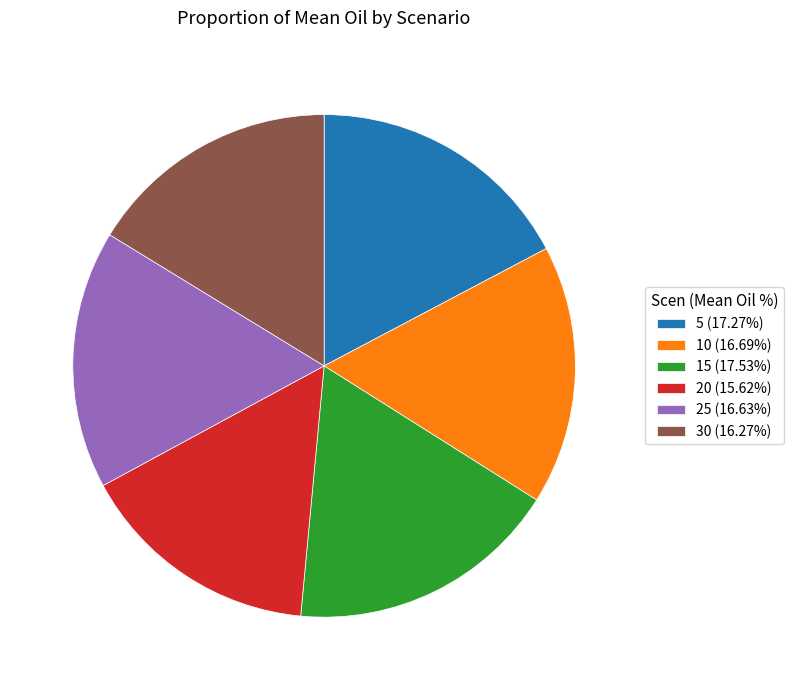

Do 10 (16.69%) and 5 (17.27%) together represent more than half of the pie?

No